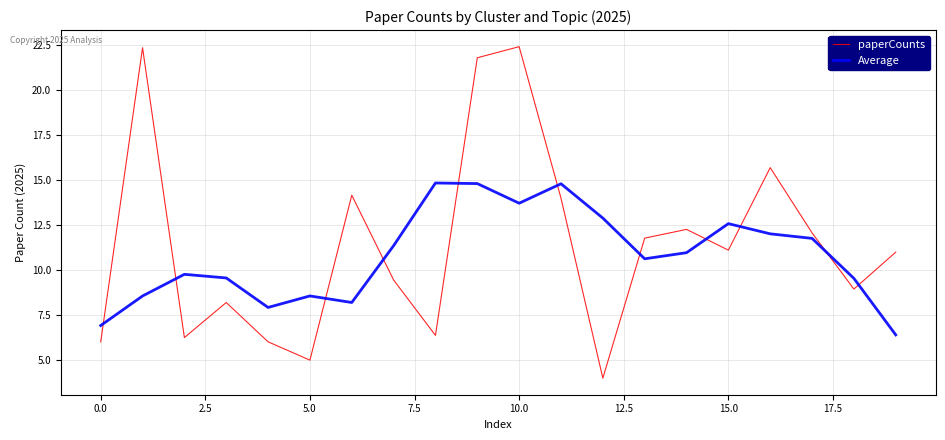

List the series in order of their peak value, lowest first.

Average, paperCounts